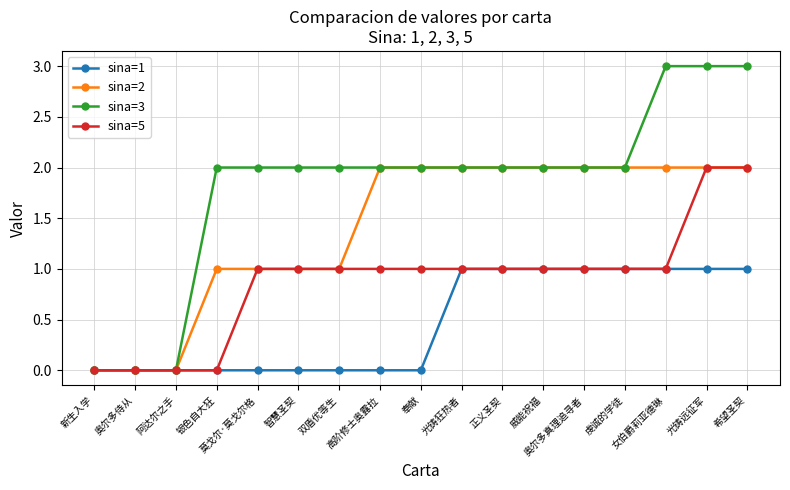

What is the approximate value of sina=1 at 女伯爵莉亚德琳?

1